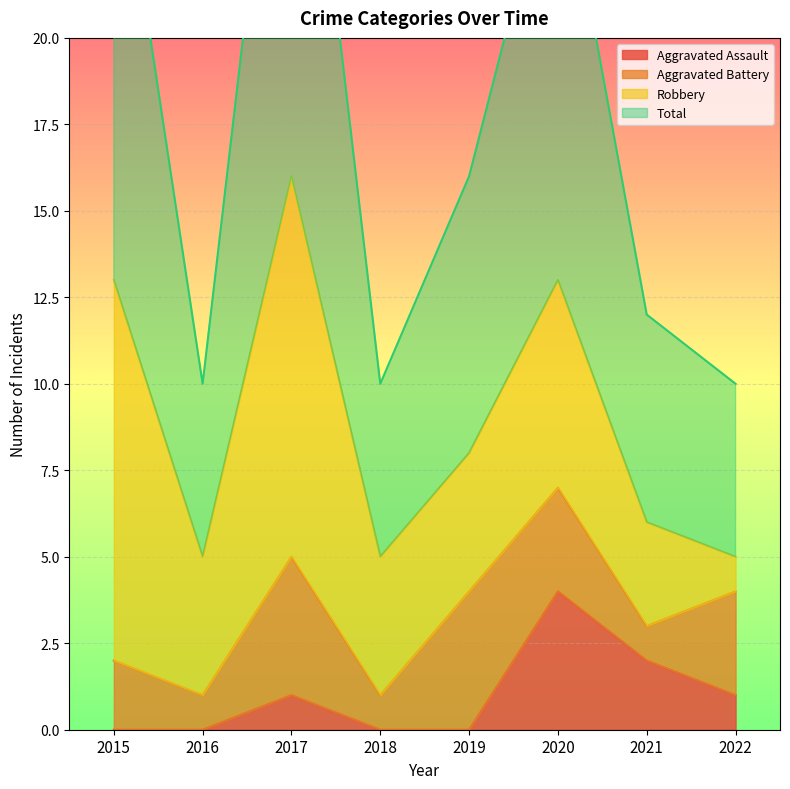

Where is Total nearest to the value 21?

2019